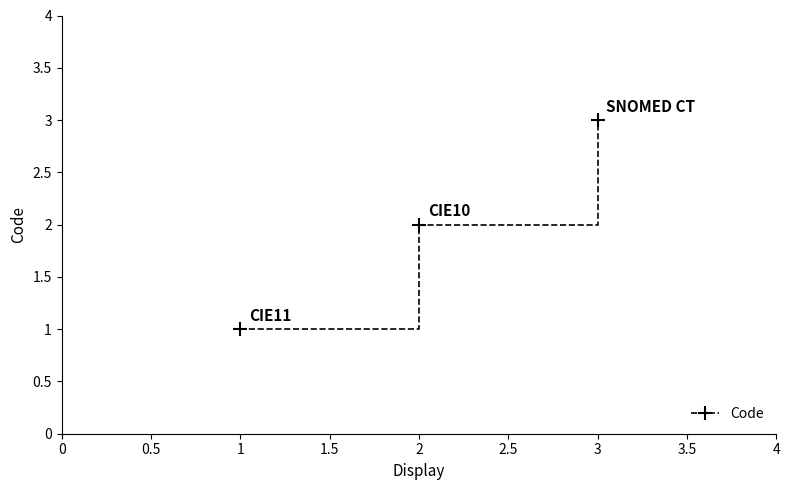

Reading left to right, list all the values displayed in this chart.

1	2	3